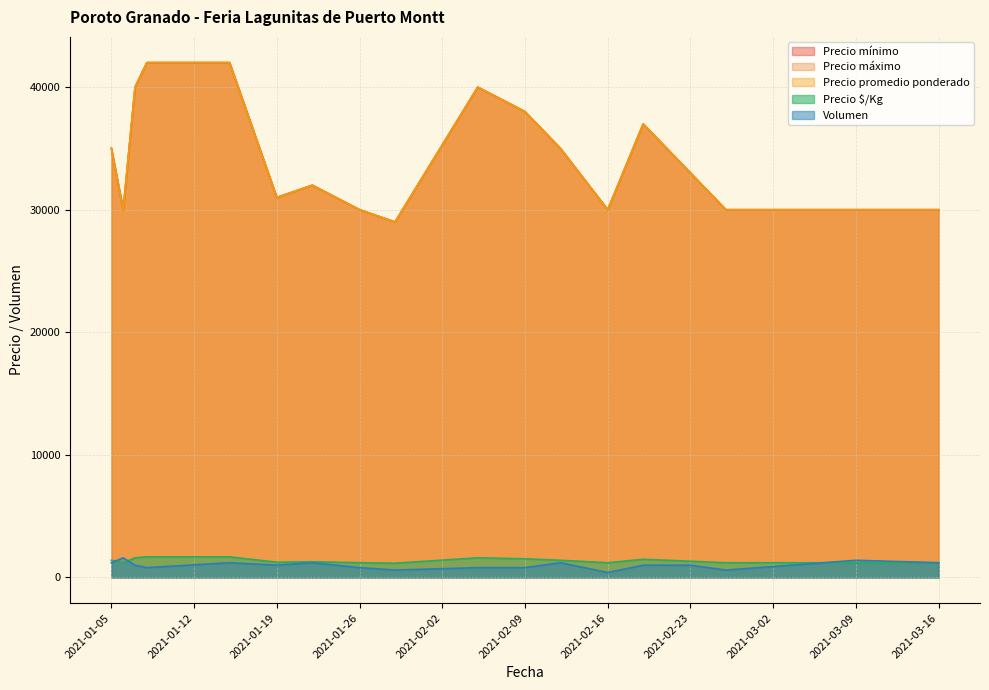

At which category does Precio promedio ponderado reach its first local valley?

2021-01-06